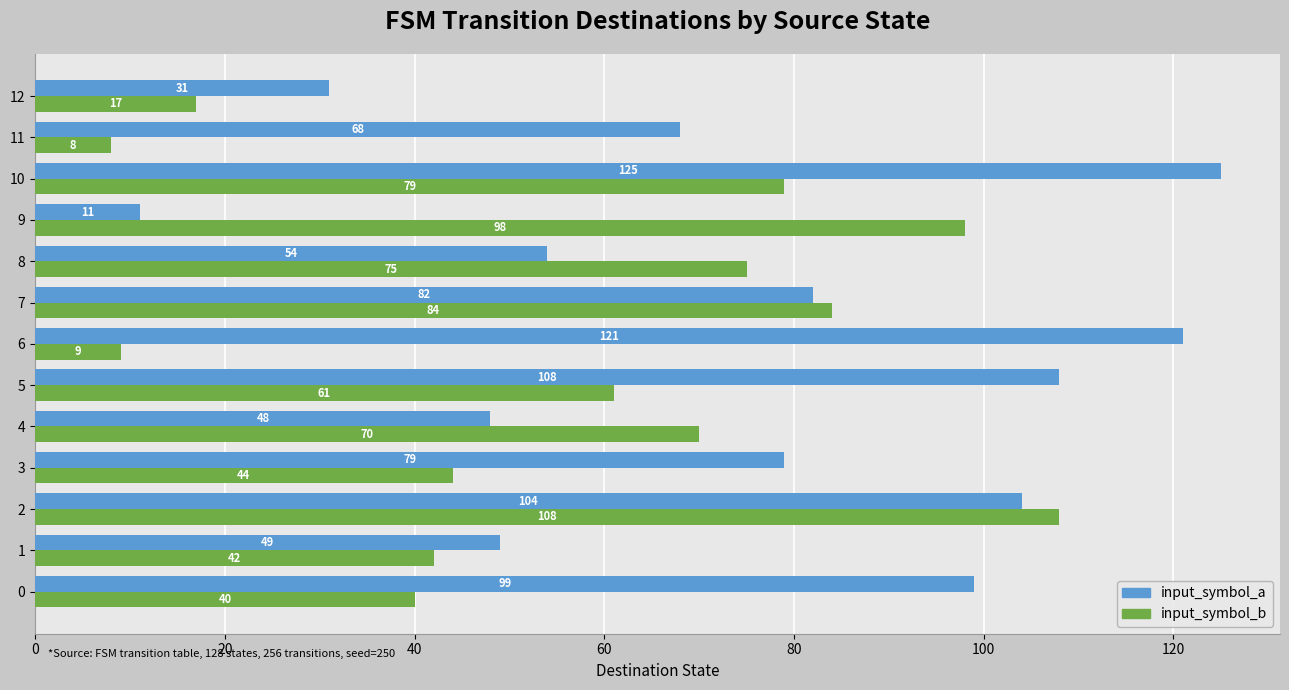

Where is input_symbol_a nearest to the value 68?

11